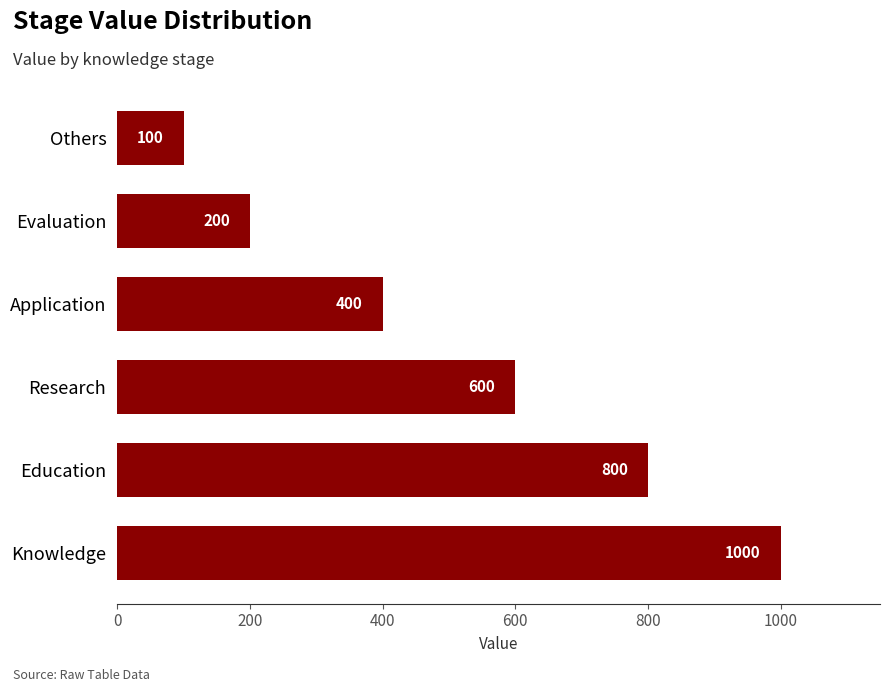

What is the difference between the maximum and minimum values?

900